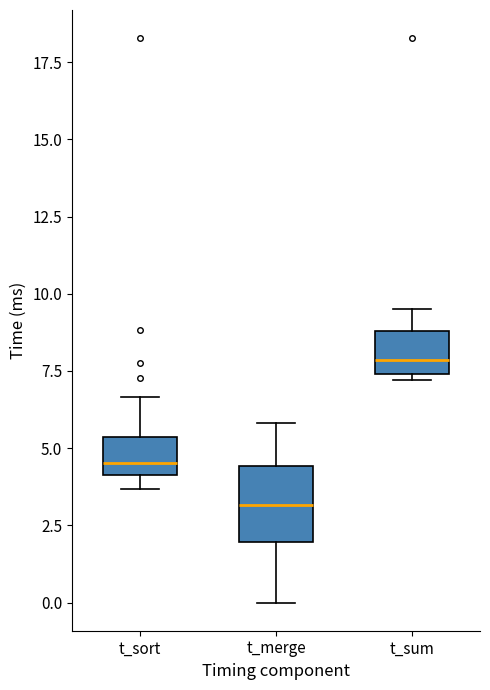

Reading left to right, transcribe this box plot: for each box, give where its median line is, the range the box spans, and where its two whiskers end, as read against the y-axis. The values are not printed on the chart, so give them approximately, as read against the axis.

t_sort: median 4.5, box 4.0 to 5.5, whiskers 3.5 to 6.5
t_merge: median 3.0, box 2.0 to 4.5, whiskers 0.0 to 6.0
t_sum: median 8.0, box 7.5 to 9.0, whiskers 7.0 to 9.5